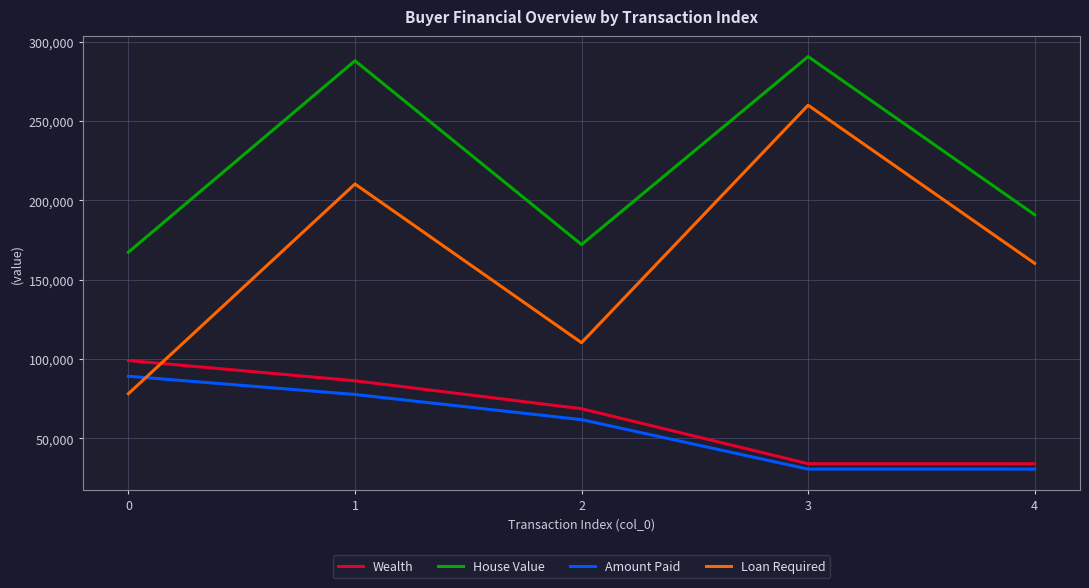

At how many categories does at least one series exceed 40101?

5